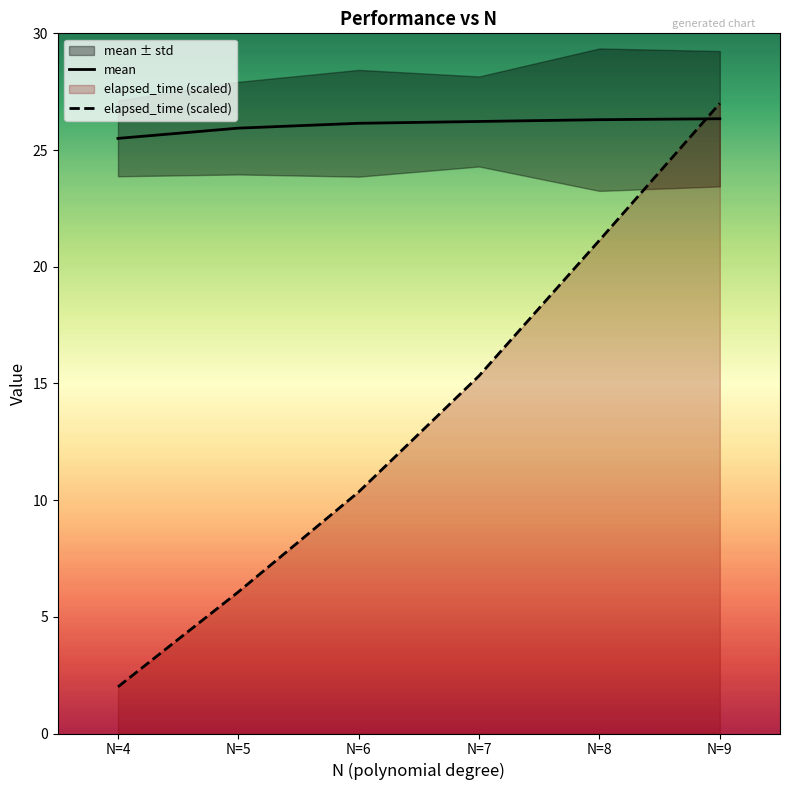

True or false: elapsed_time (scaled) has more than 1 interior local peaks.

False